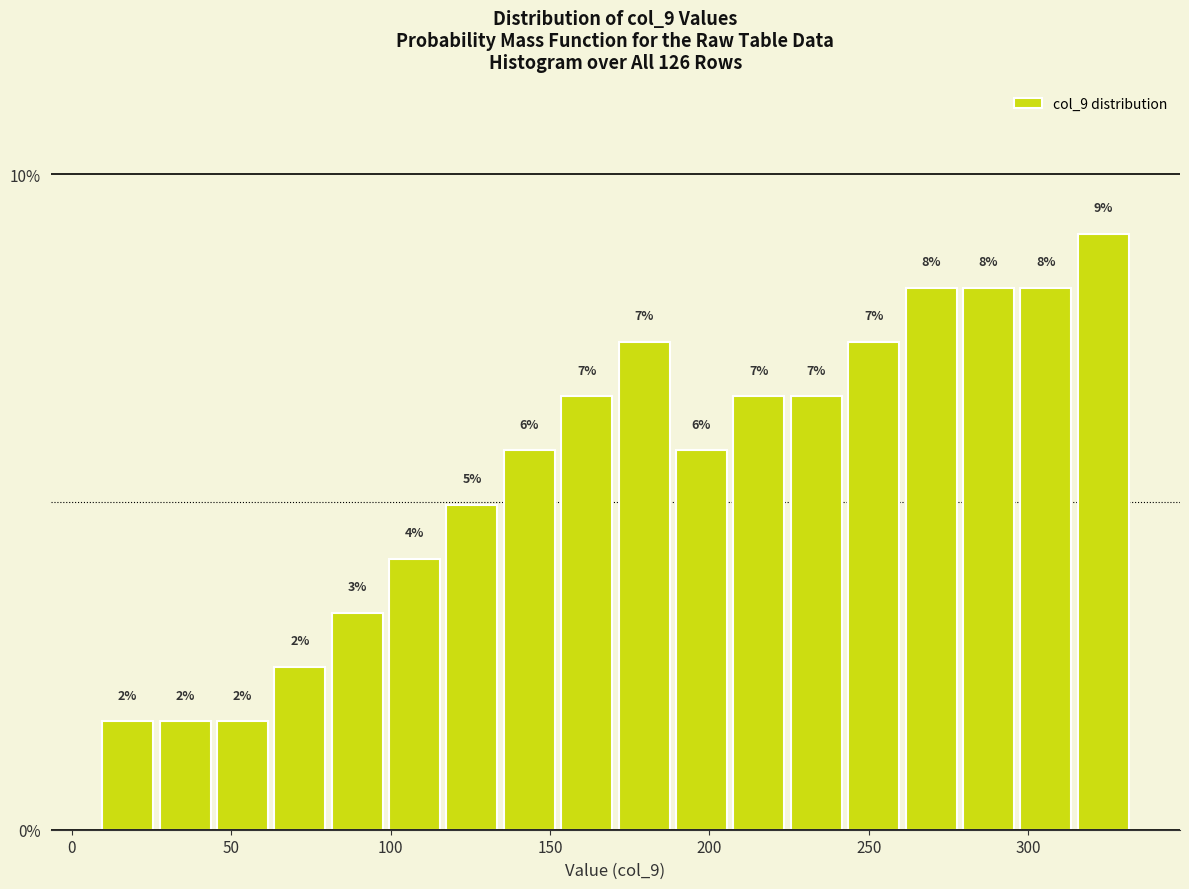

Around what value on the x-axis is the tallest bar? Give the approximate position of its centre, as read against the axis.

325